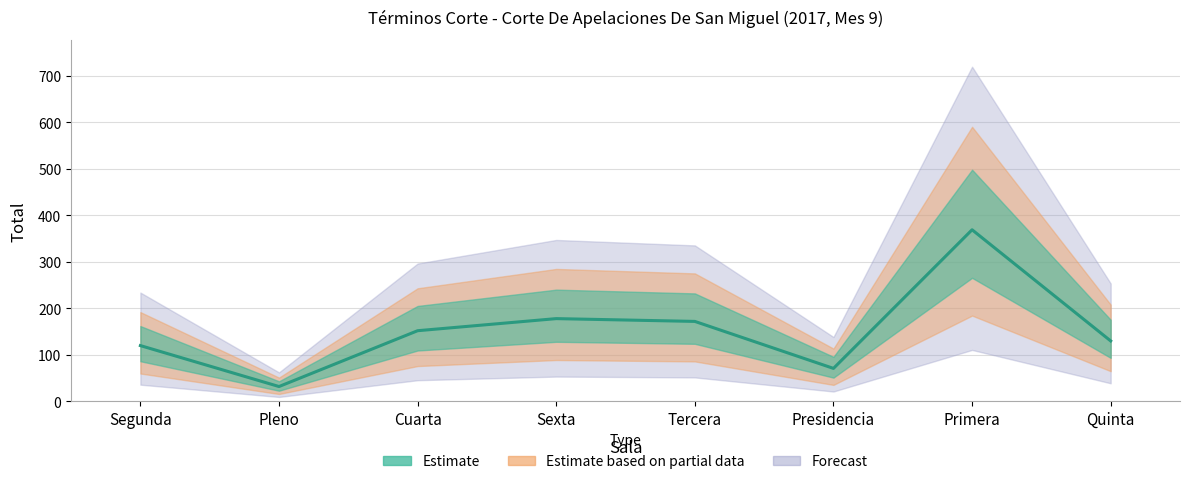

Where is the first local maximum?

Sexta